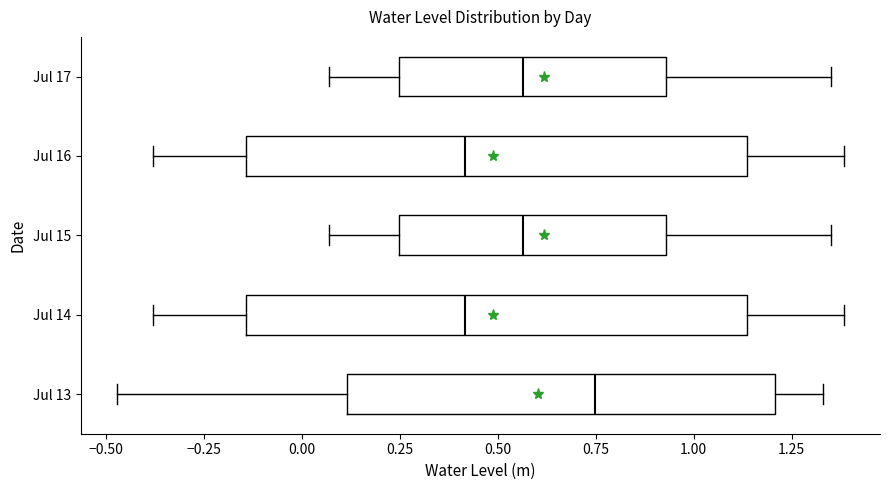

Reading bottom to top, transcribe this box plot: for each box, give where its median line is, the range the box spans, and where its two whiskers end, as read against the x-axis. The values are not printed on the chart, so give them approximately, as read against the axis.

Jul 13: median 0.75, box 0.10 to 1.20, whiskers -0.45 to 1.35
Jul 14: median 0.40, box -0.15 to 1.15, whiskers -0.40 to 1.40
Jul 15: median 0.55, box 0.25 to 0.95, whiskers 0.05 to 1.35
Jul 16: median 0.40, box -0.15 to 1.15, whiskers -0.40 to 1.40
Jul 17: median 0.55, box 0.25 to 0.95, whiskers 0.05 to 1.35